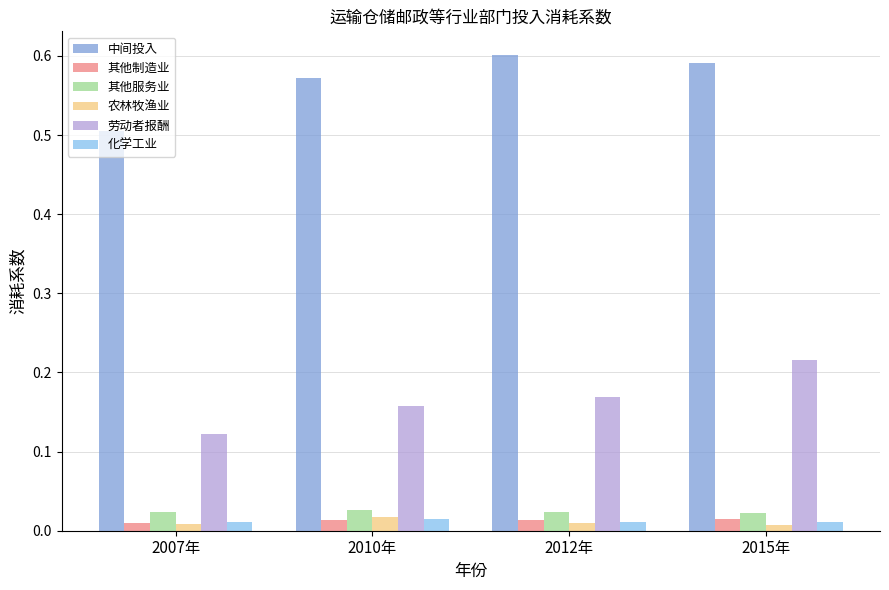

Is the value of 劳动者报酬 at 2010年 greater than the value of 其他服务业 at 2007年?

Yes